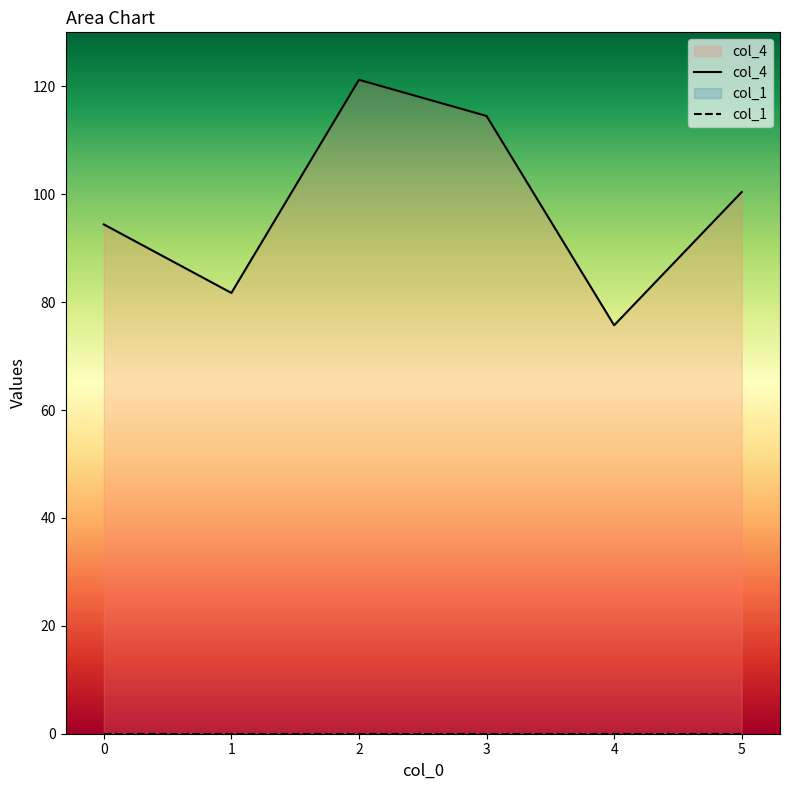

The value of col_4 at 0 is 33.3. True or false?

False